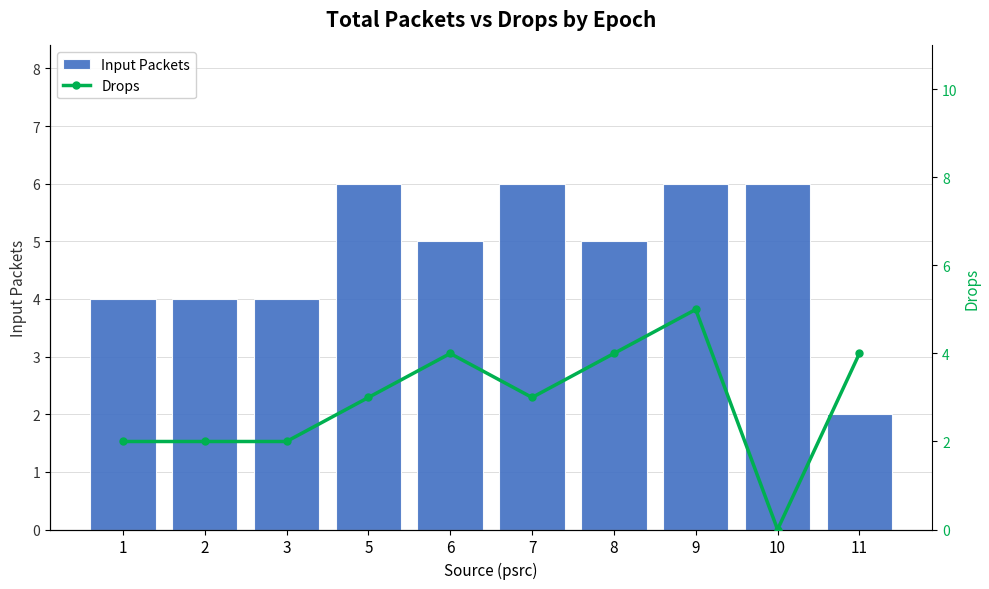

What is the difference between the maximum and minimum values in the Input Packets series?

4